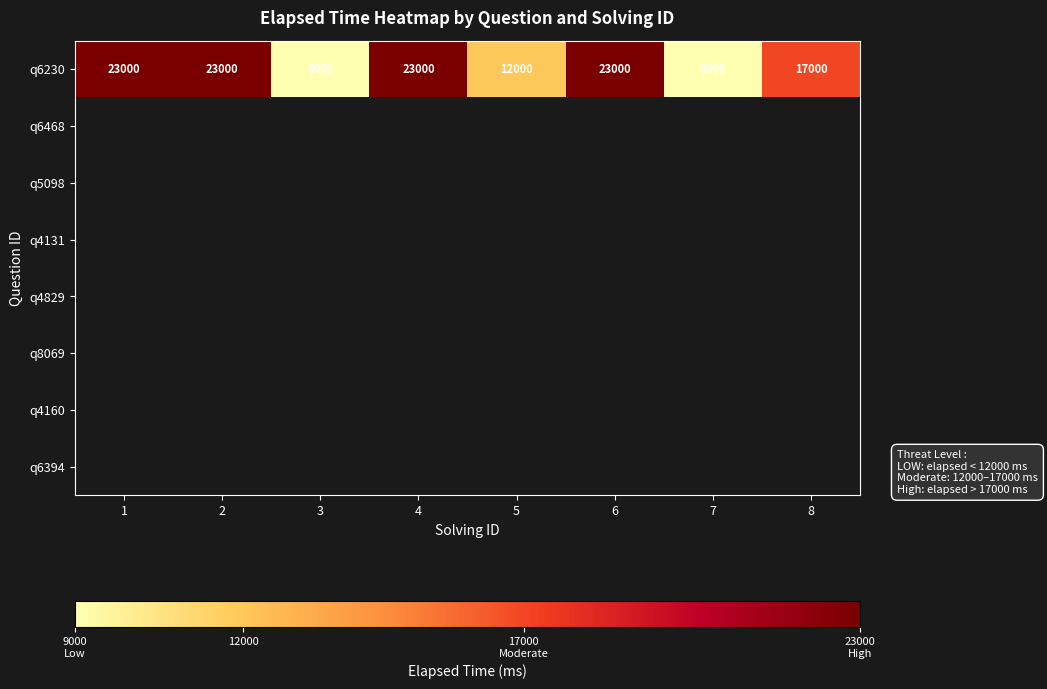

The value of q6230 at 4 is 23000. True or false?

True